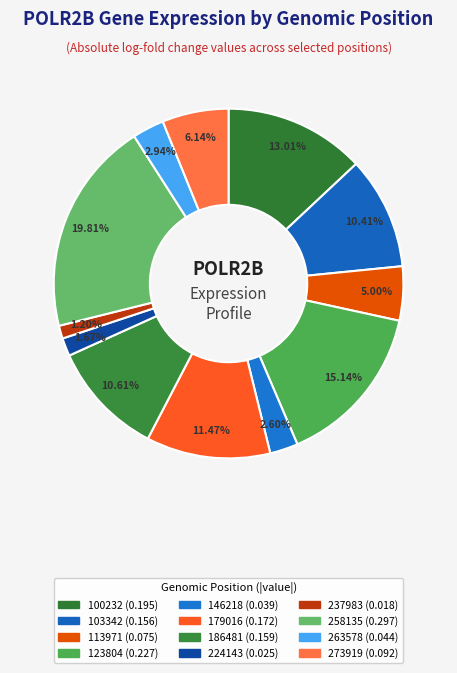

How many slices are in this pie chart?

12